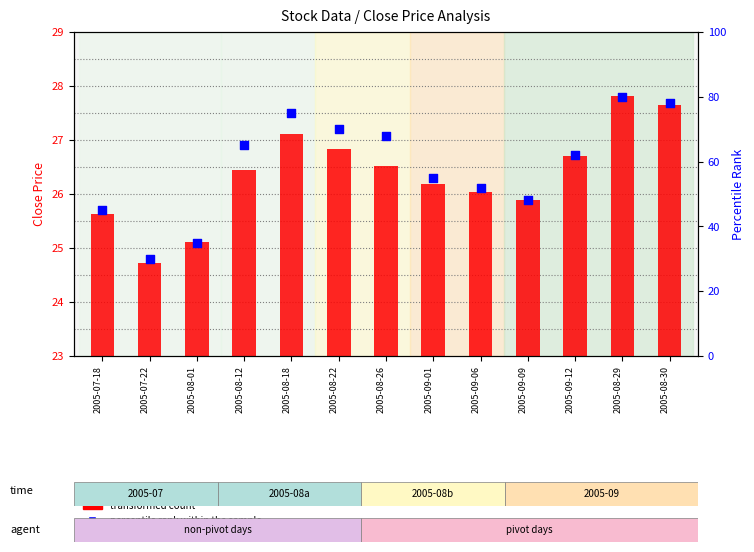

Which series reaches the maximum Y coordinate?

percentile rank within the sample